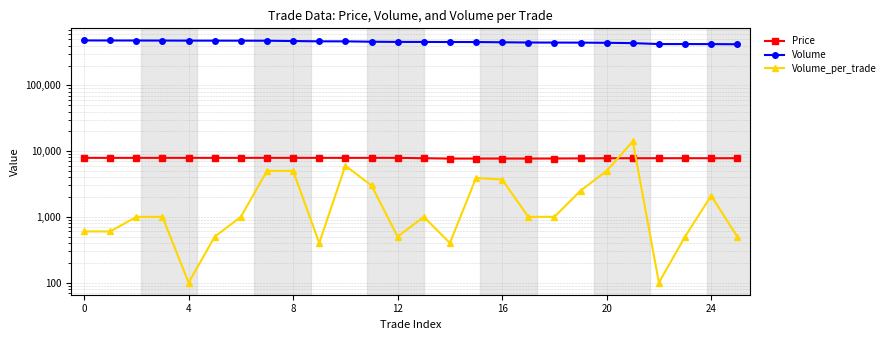

Rank the series by their maximum value, from lowest to highest.

Price, Volume_per_trade, Volume